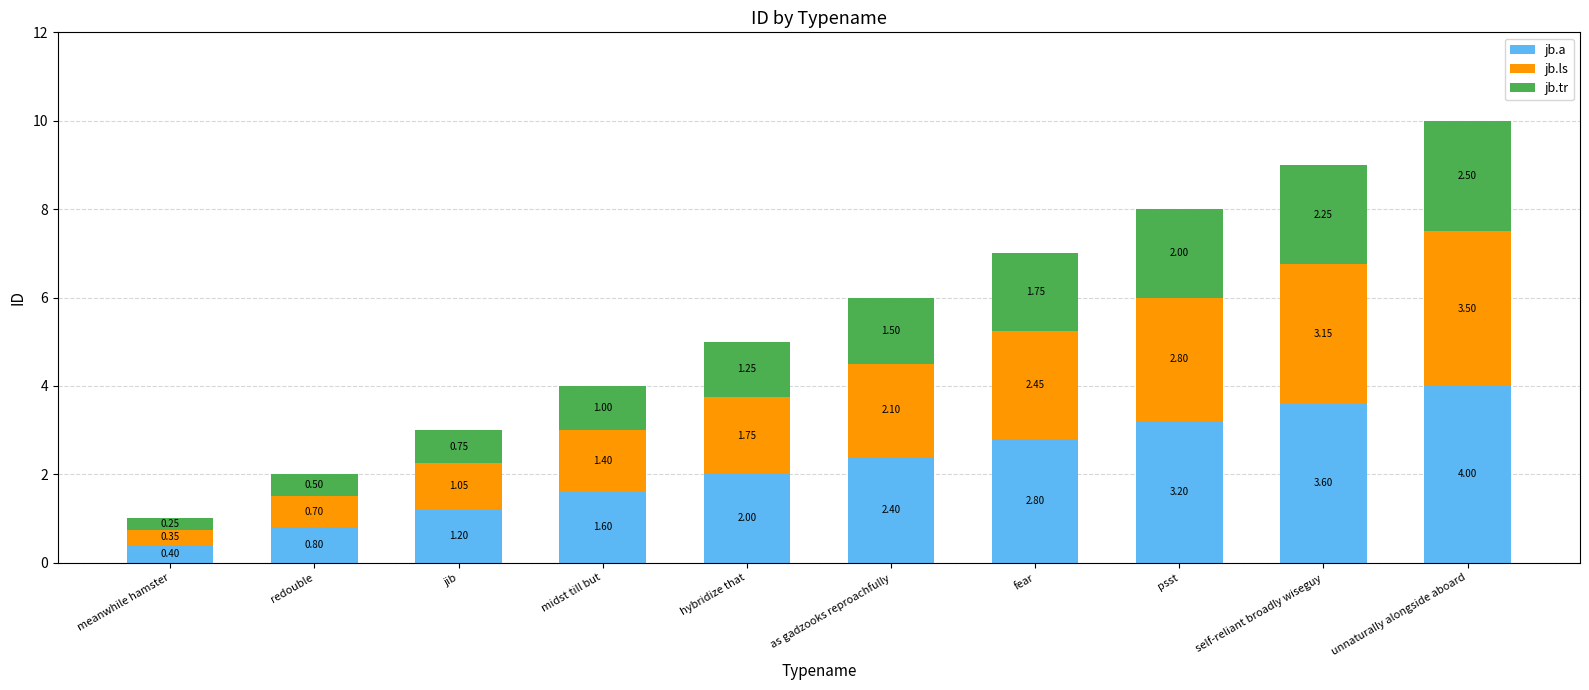

How many series are shown in this chart?

3